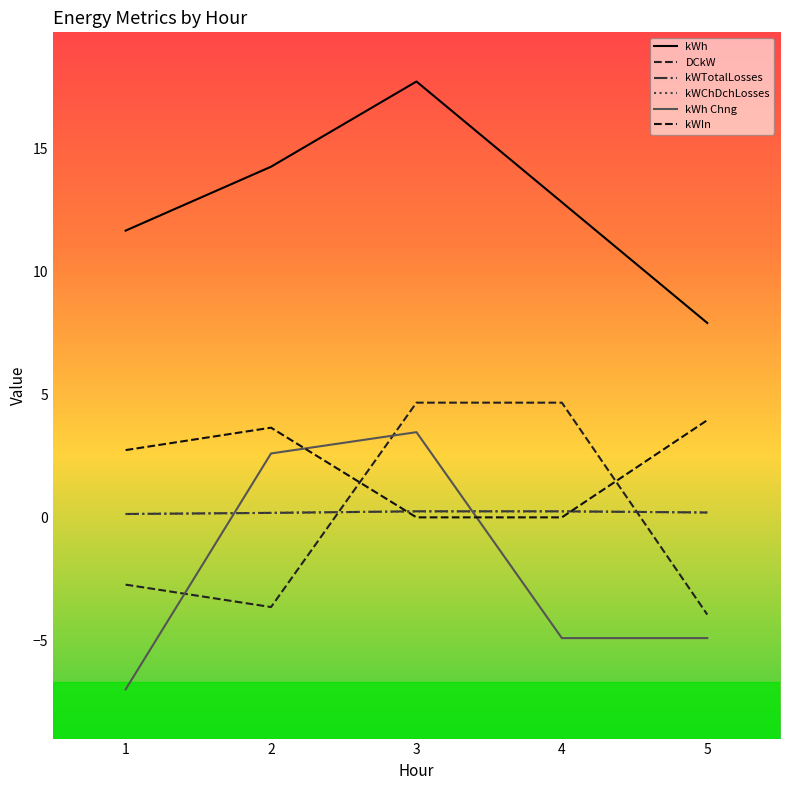

At 4, list the series in order from largest to smallest.

kWh, DCkW, kWTotalLosses, kWChDchLosses, kWIn, kWh Chng